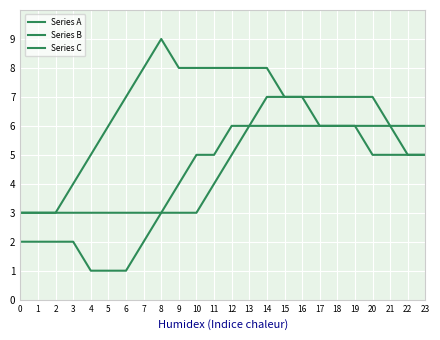

How many lines are shown in the chart?

3